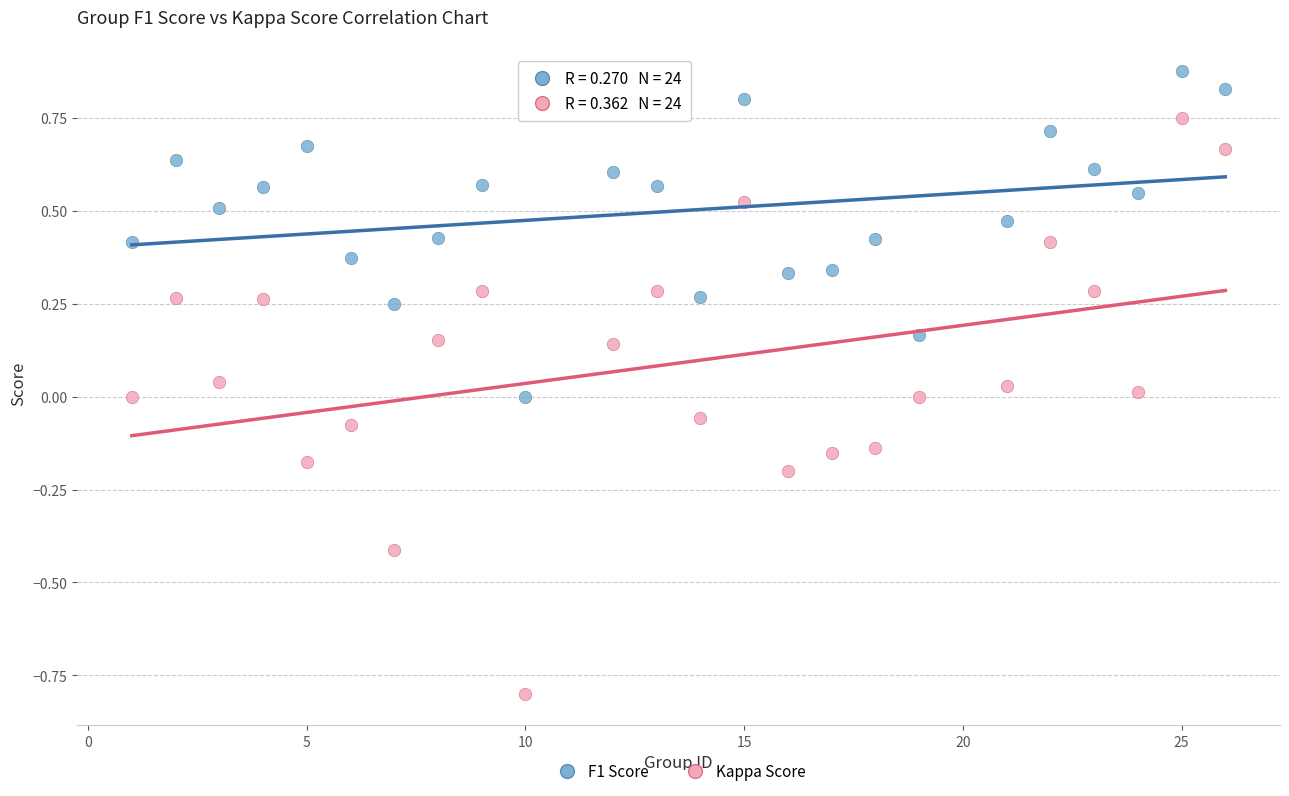

Which series reaches the maximum Y coordinate?

F1 Score